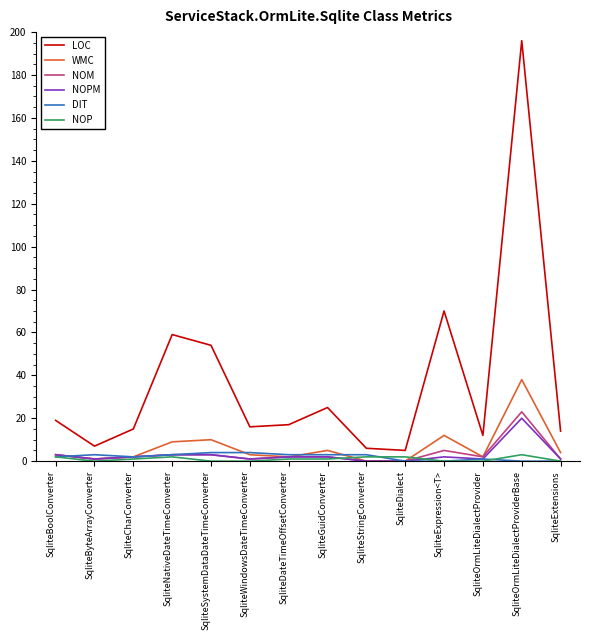

True or false: NOP has a value of 0 at SqliteSystemDataDateTimeConverter.

True